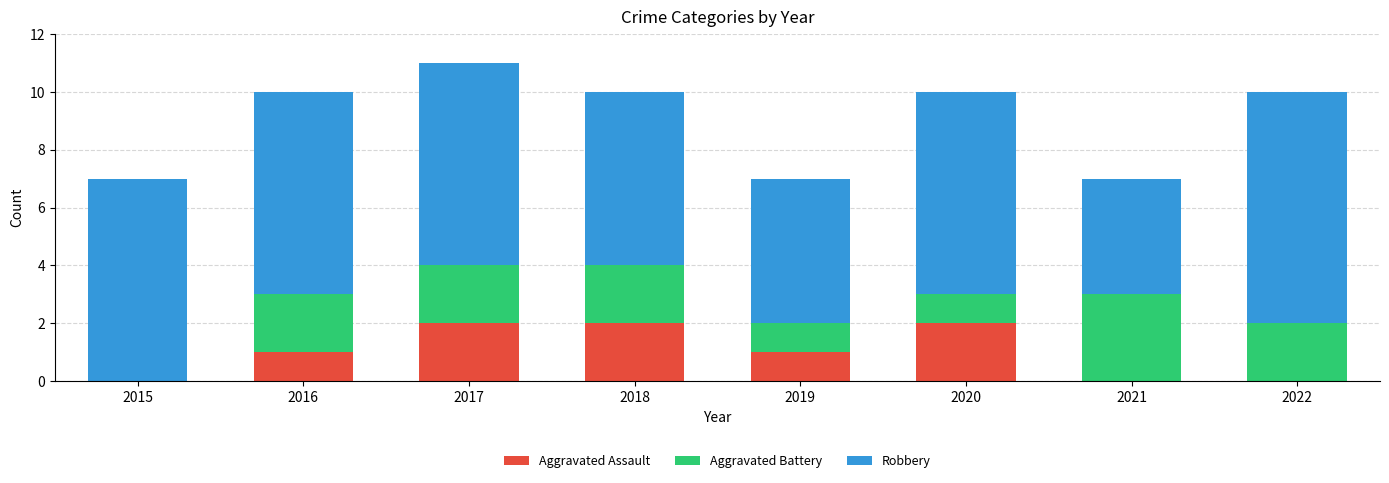

At which category is the sum across all series the highest?

2017